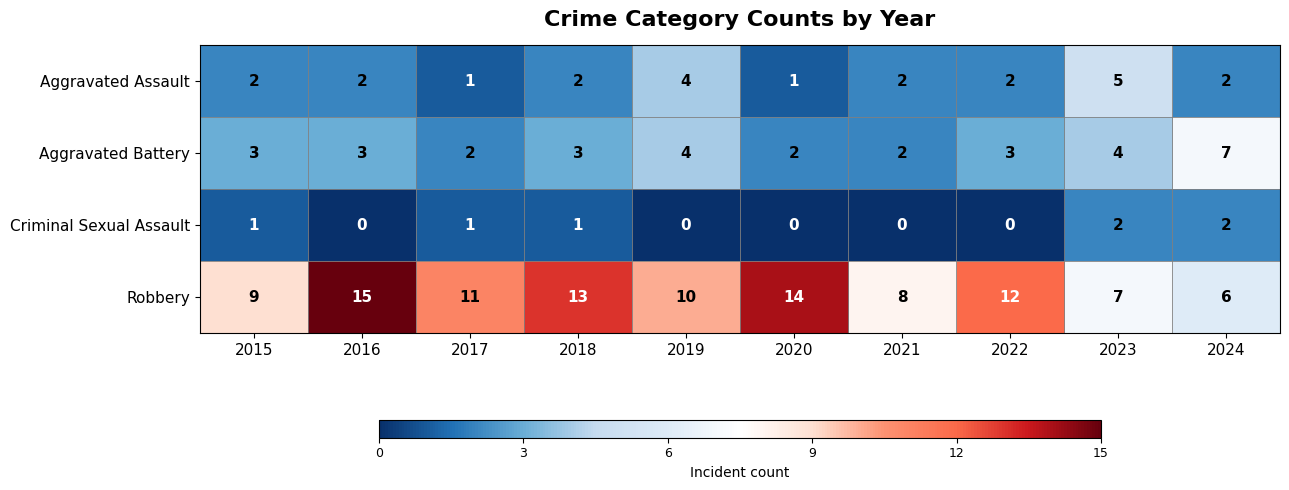

Which series has the widest spread of values?

Robbery